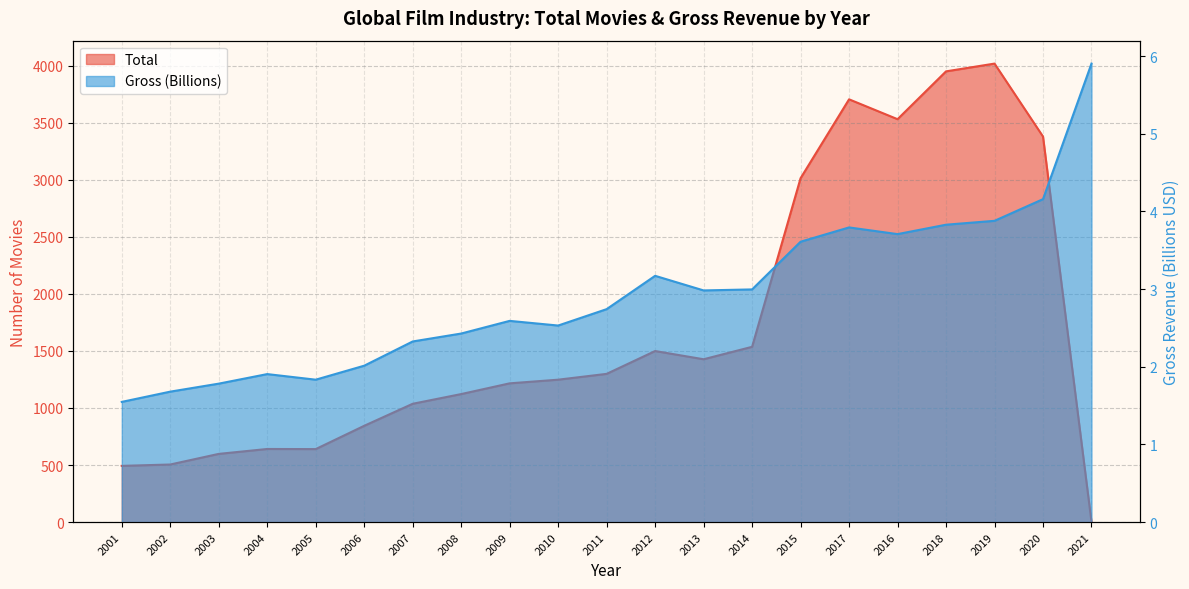

Is it true that Gross (Billions) equals 3.8 at 2018?

True